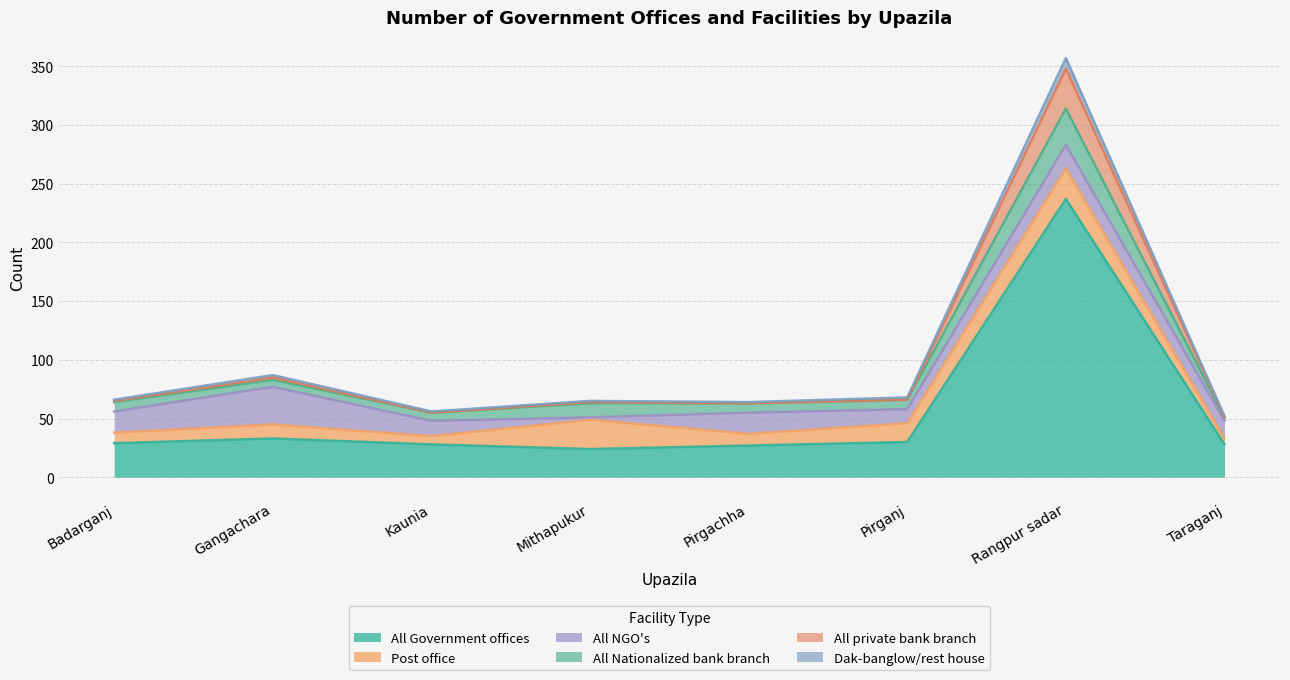

True or false: All Government offices and Dak-banglow/rest house cross at least once.

False